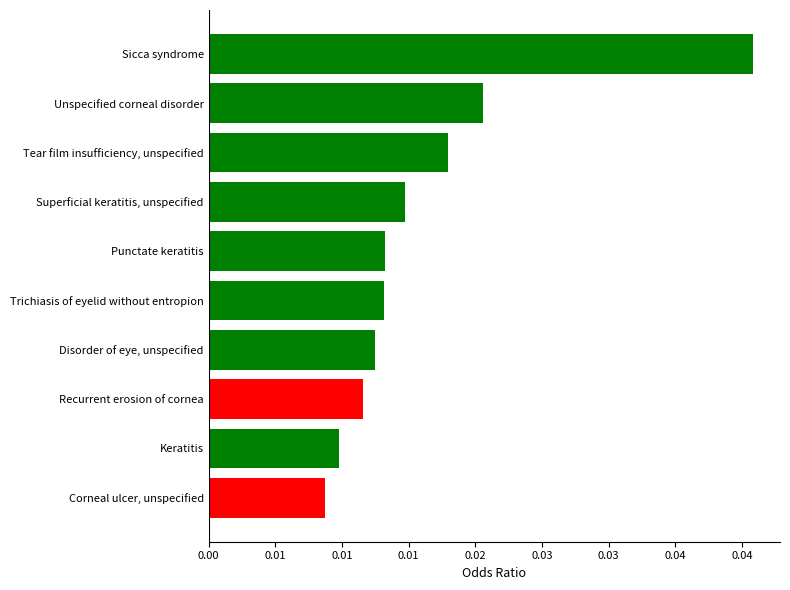

Are the bars horizontal?

Yes